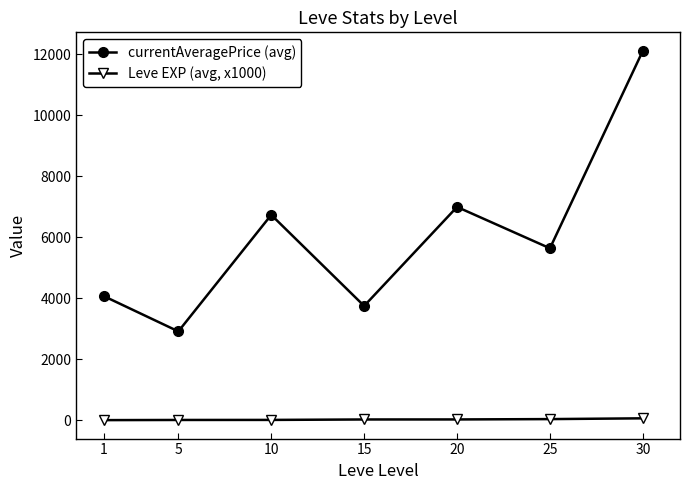

Which series has the largest total across all categories?

currentAveragePrice (avg)